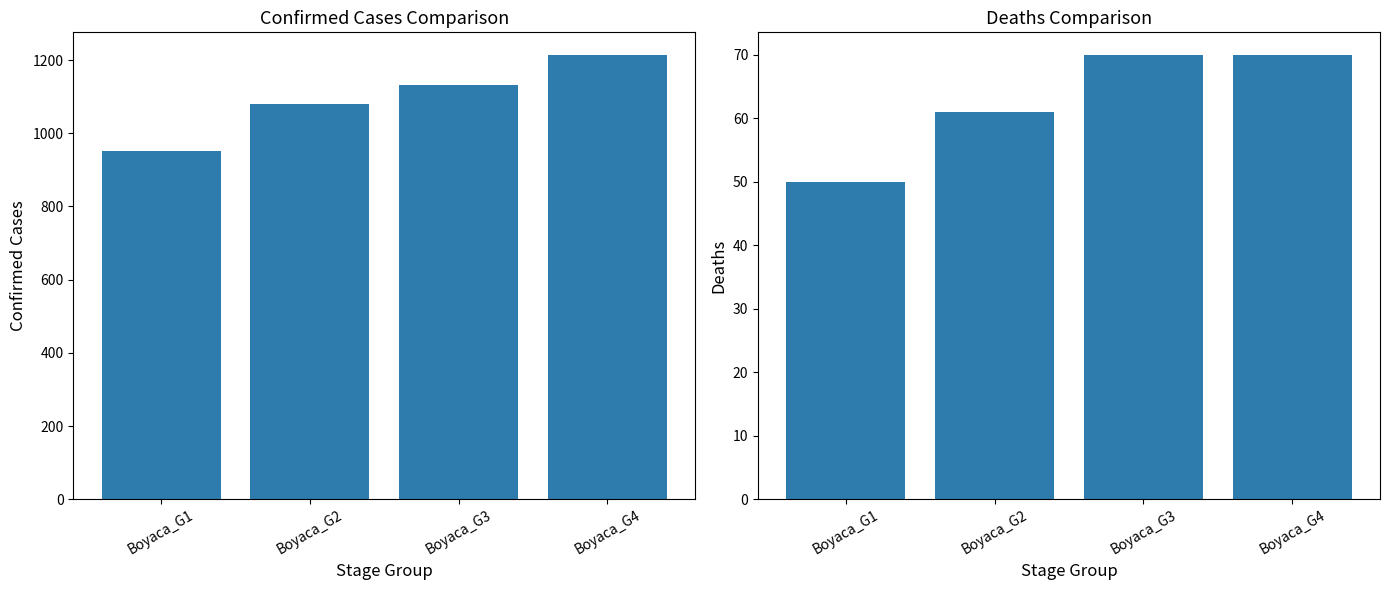

What are all the series names shown in the legend?

Confirmed, Deaths